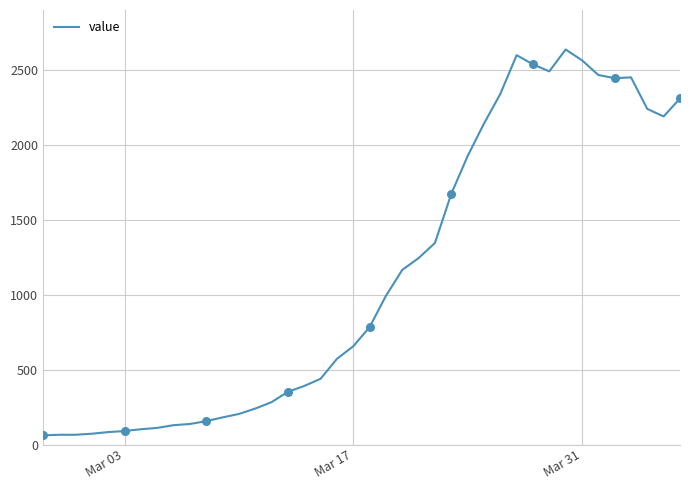

What is the difference between the maximum and minimum values?

2577